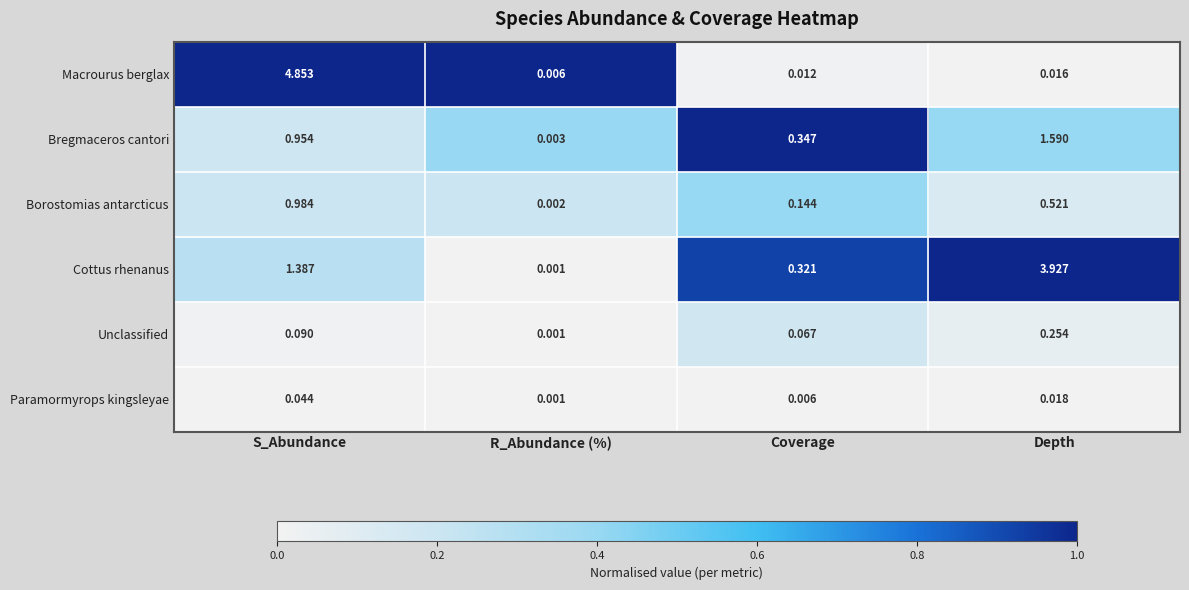

Which label corresponds to the smallest value in the chart?

R_Abundance (%)